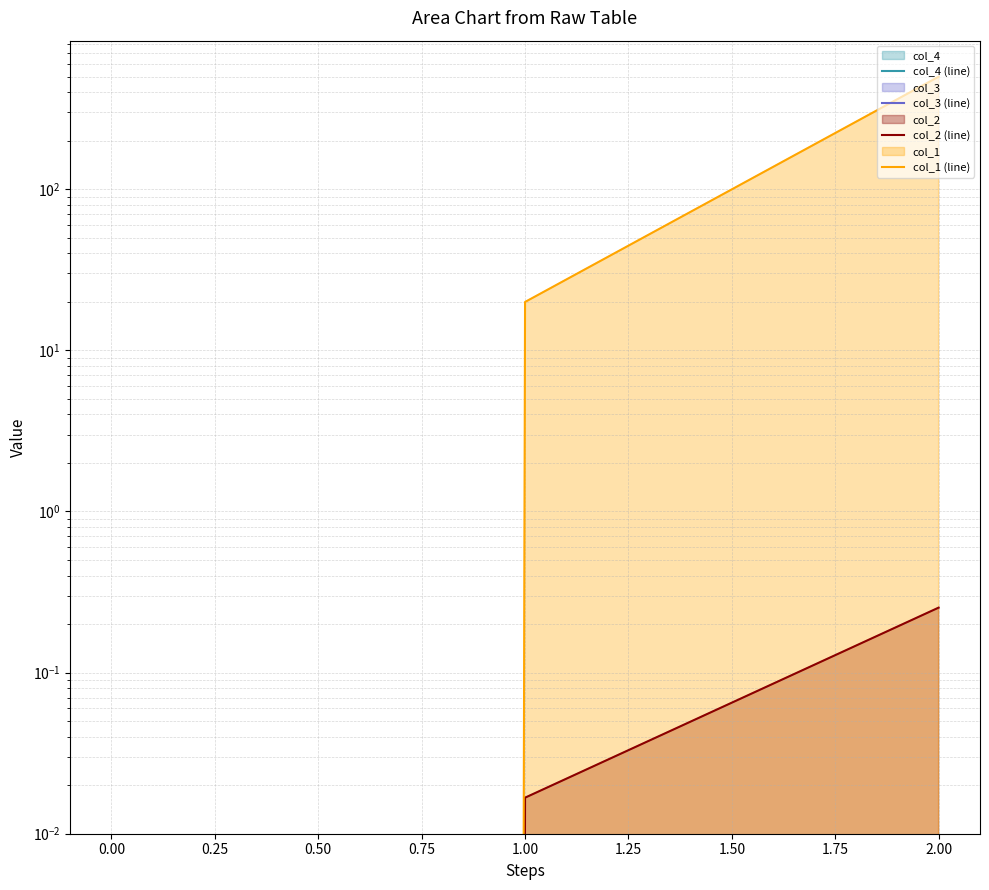

Which series has the largest total across all categories?

col_1 (line)